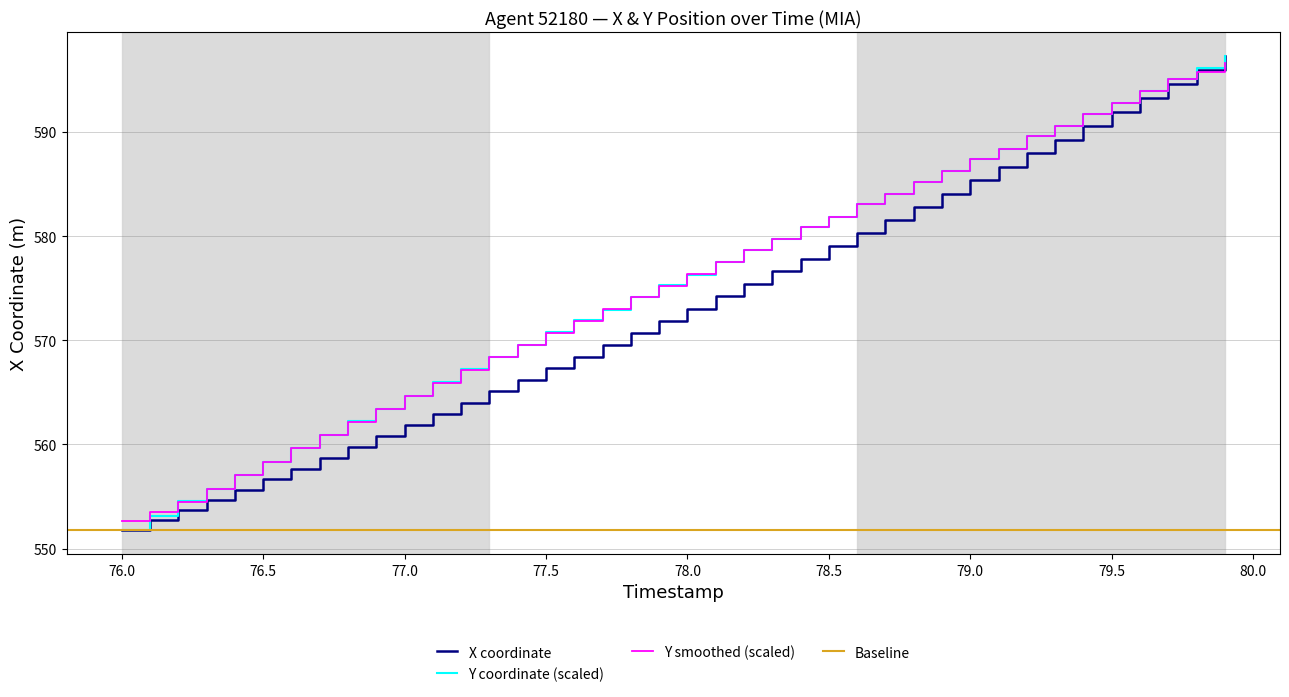

What is the minimum value for X coordinate?

551.7